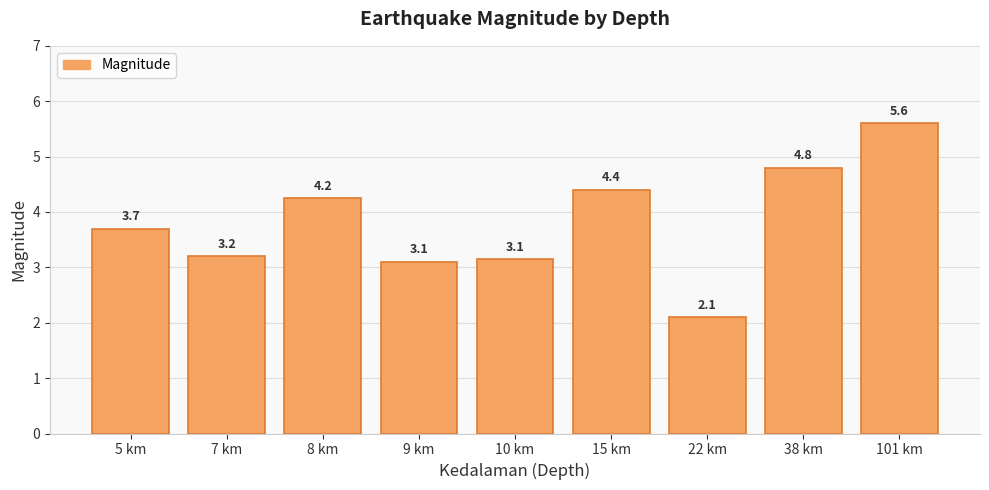

What is the value of the 6th bar from the left?

4.4